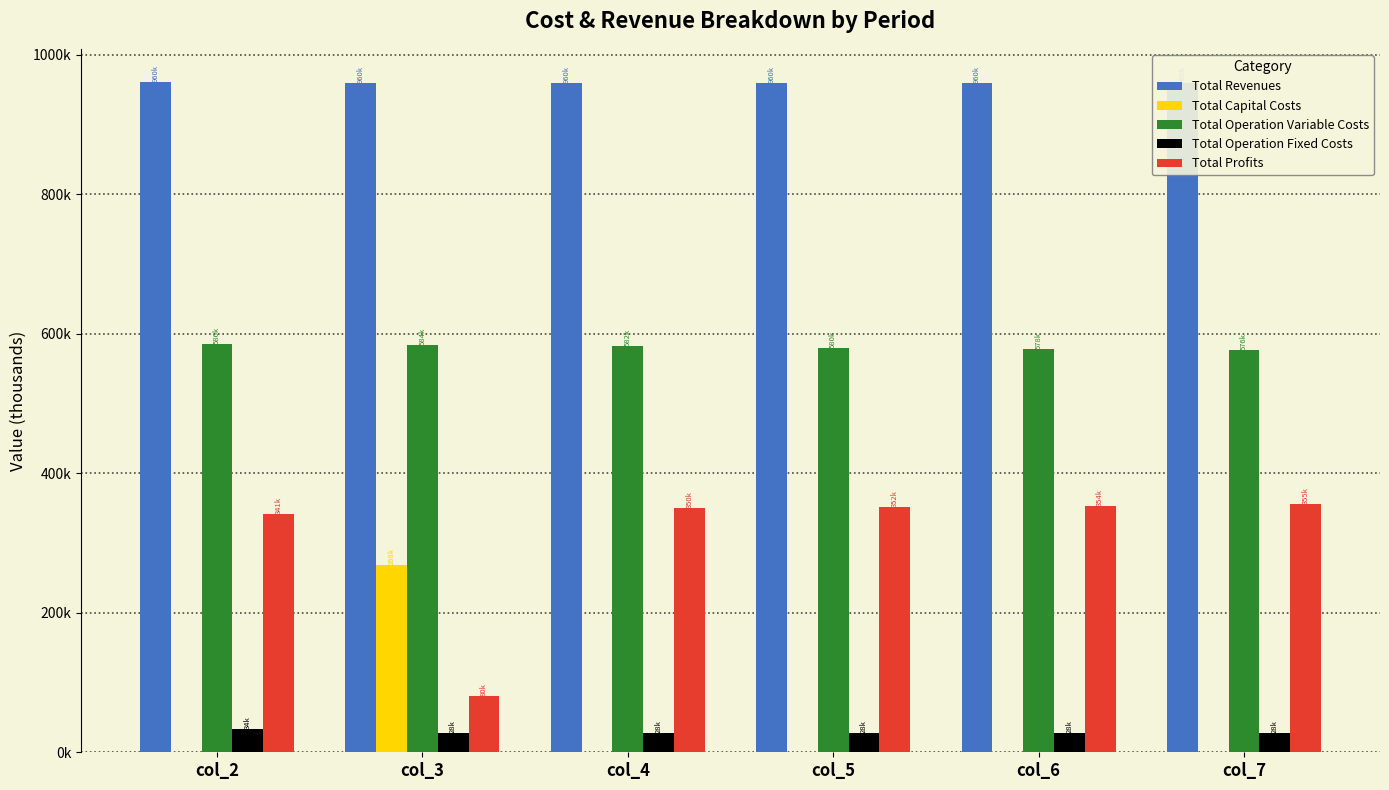

True or false: Total Operation Fixed Costs has a value of 19299.2 at col_5.

False